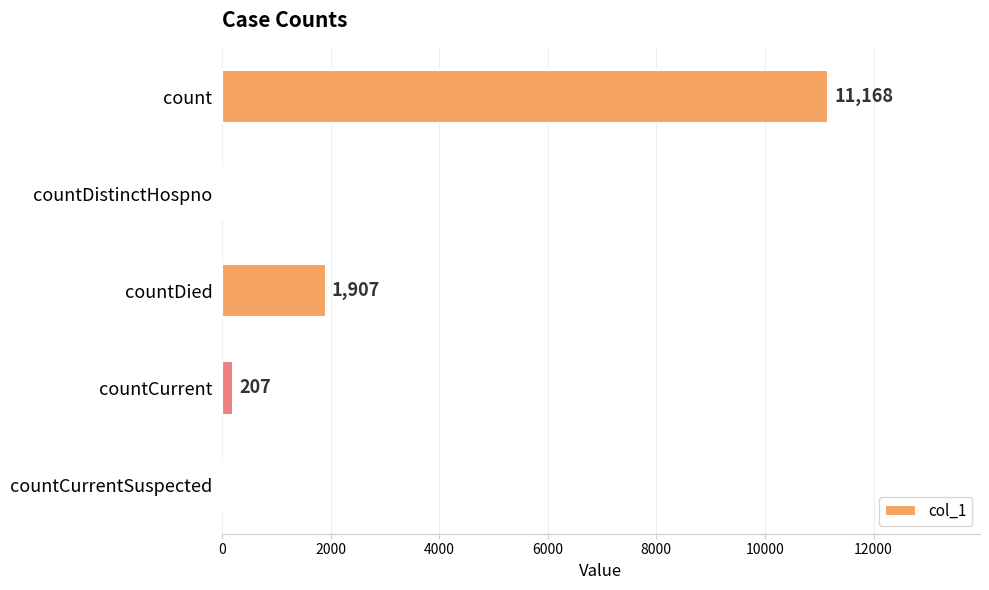

What is the sum of the values at count and countDied?

13075